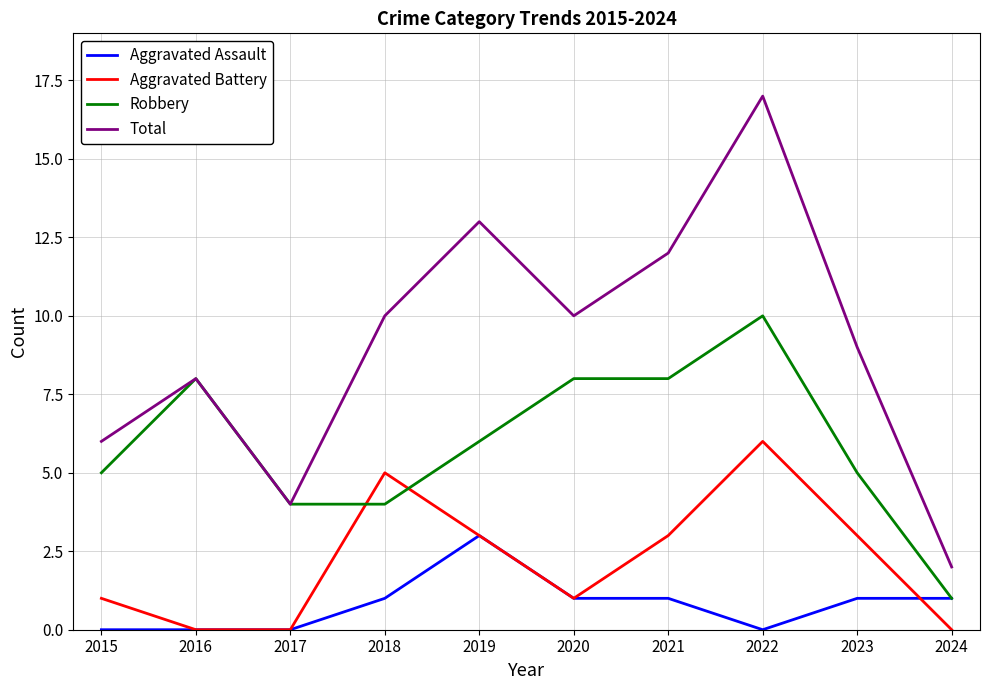

What is the difference between the Total values at 2021 and 2017?

8